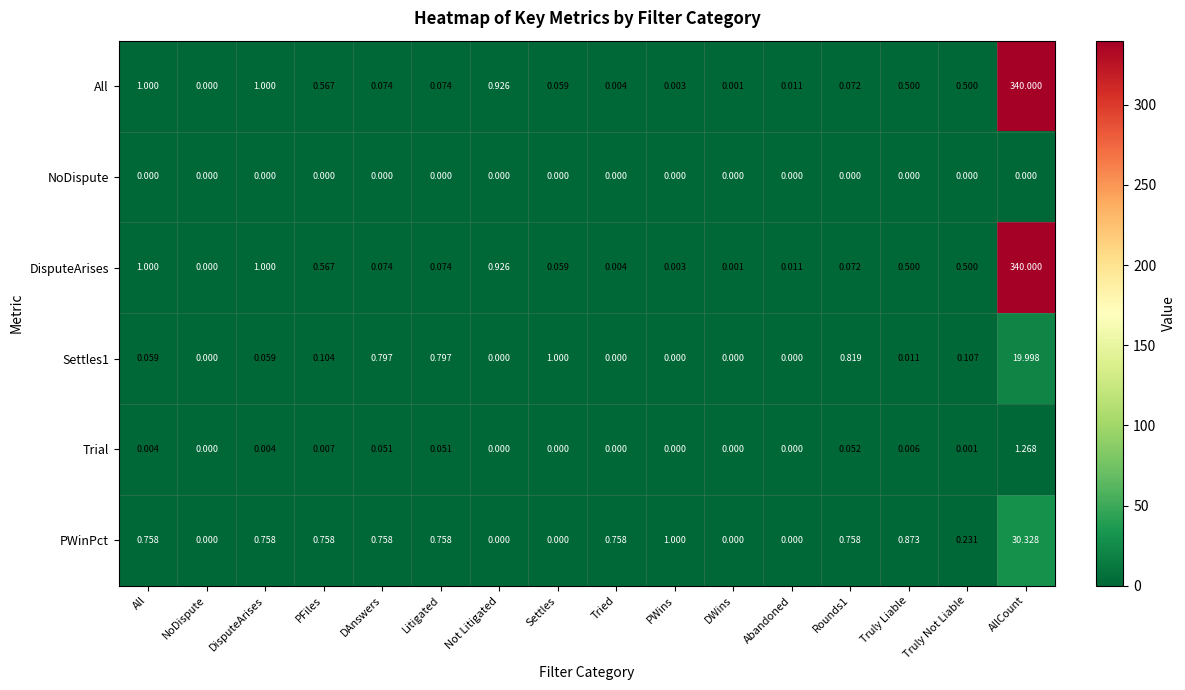

How many data points does each series have?

16